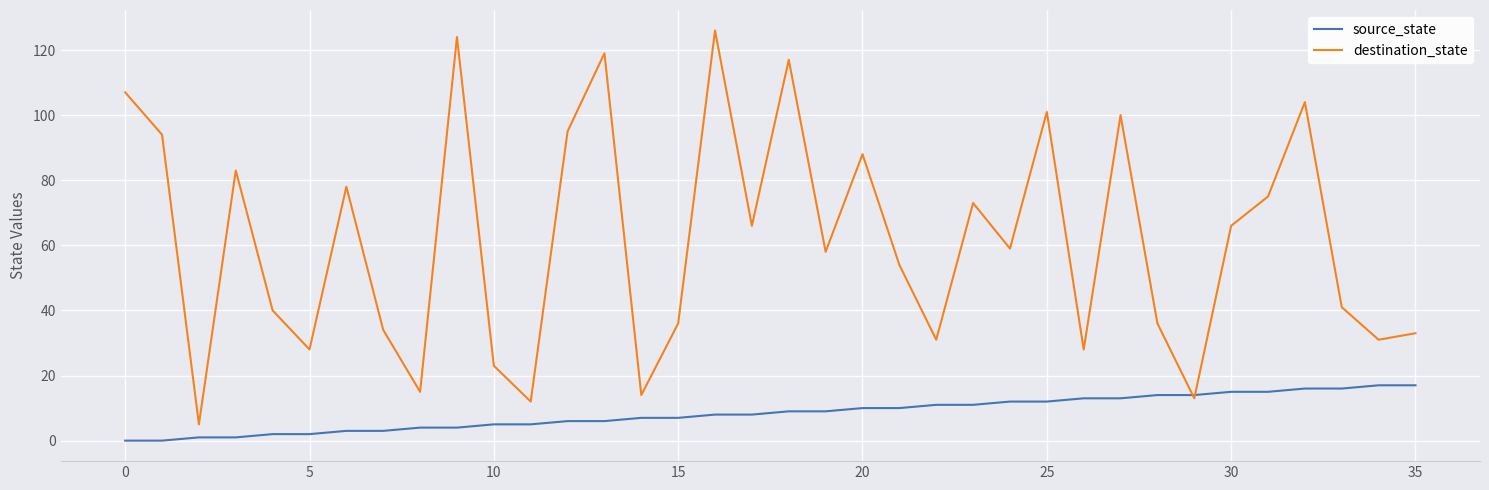

Which series has the largest total across all categories?

destination_state